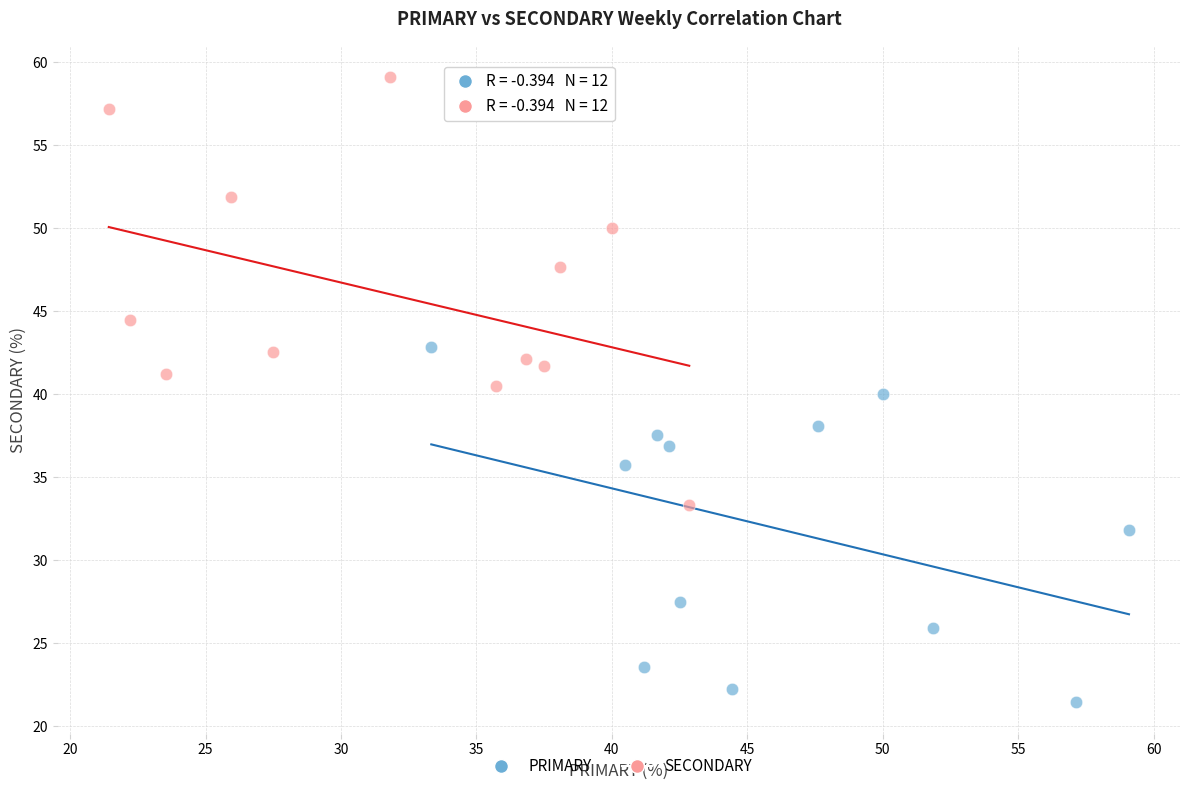

Which series has the widest spread of Y values?

SECONDARY